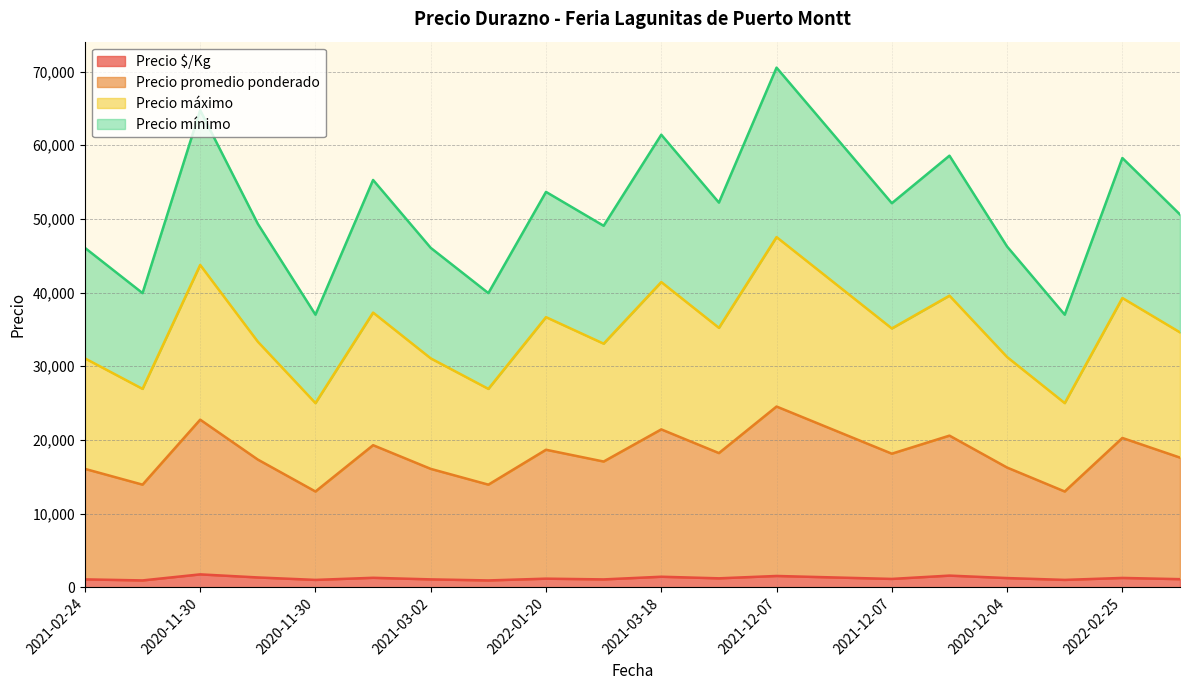

True or false: Precio máximo and Precio promedio ponderado cross at least once.

False